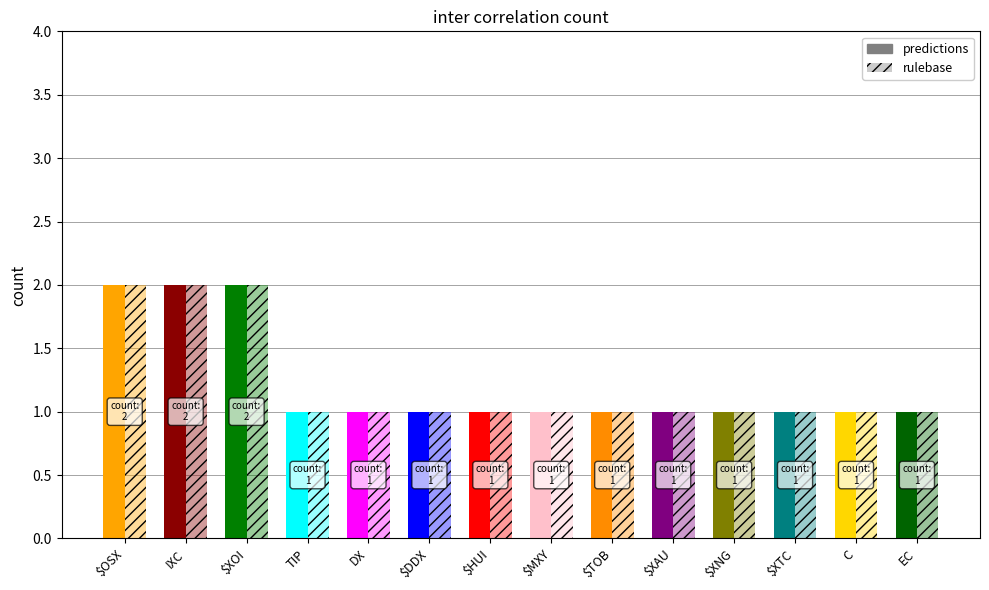

Which category has the lowest value across all series?

TIP